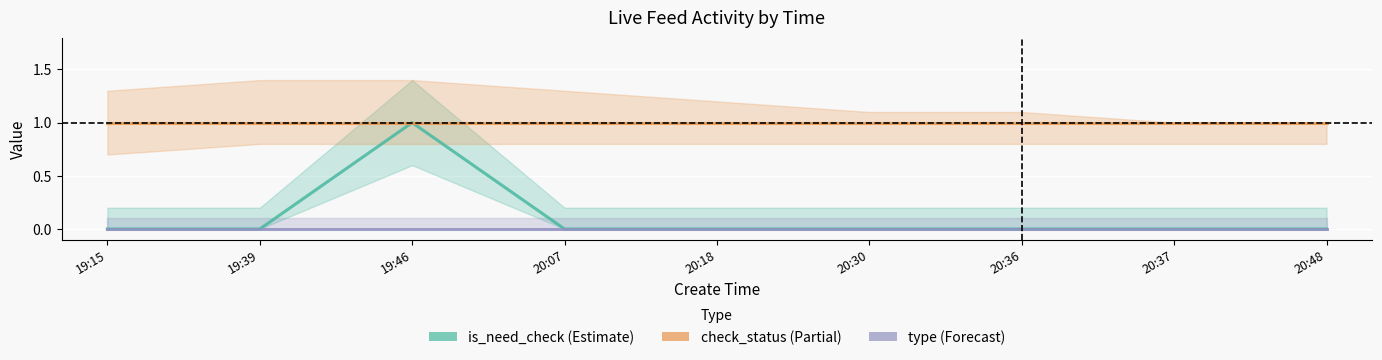

At which category does the chart reach its minimum across all series?

19:15